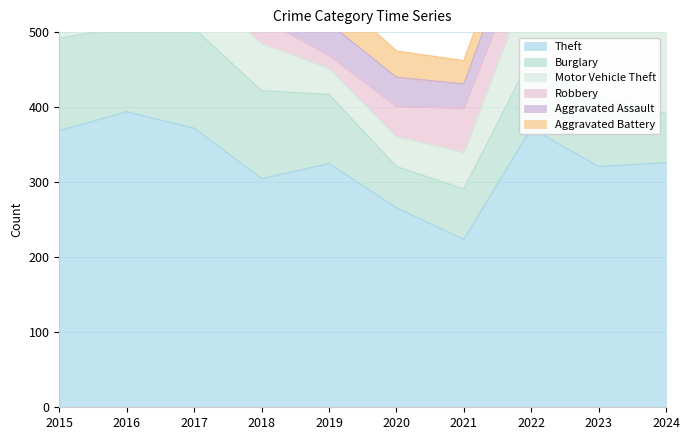

The value of Robbery at 2023 is 61. True or false?

True